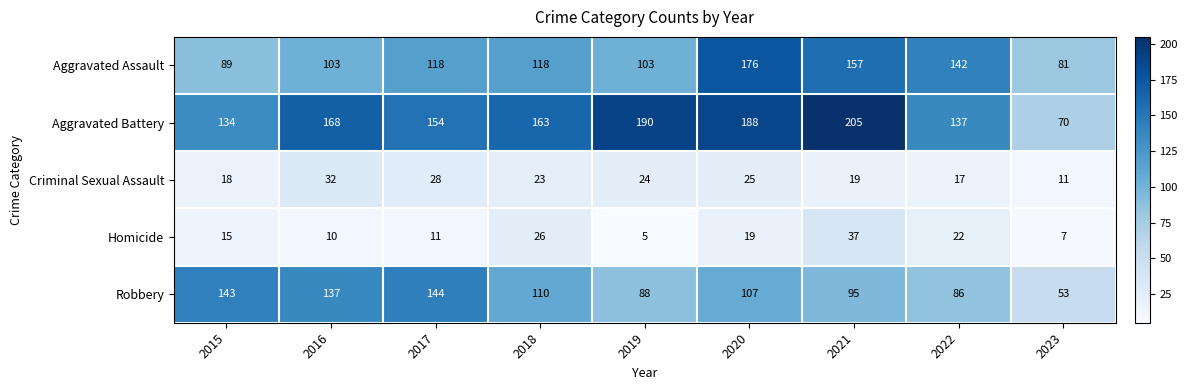

At 2019, list the series in order from largest to smallest.

Aggravated Battery, Aggravated Assault, Robbery, Criminal Sexual Assault, Homicide